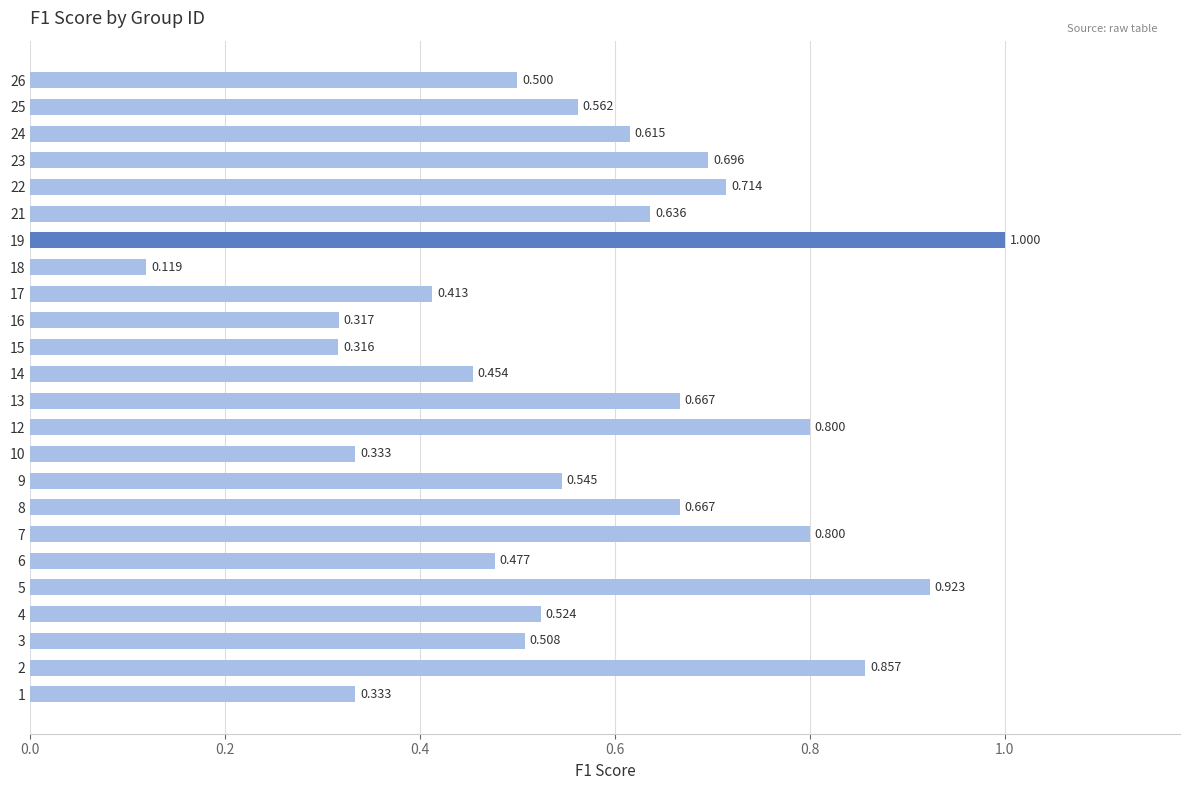

What is the smallest value displayed?

0.1